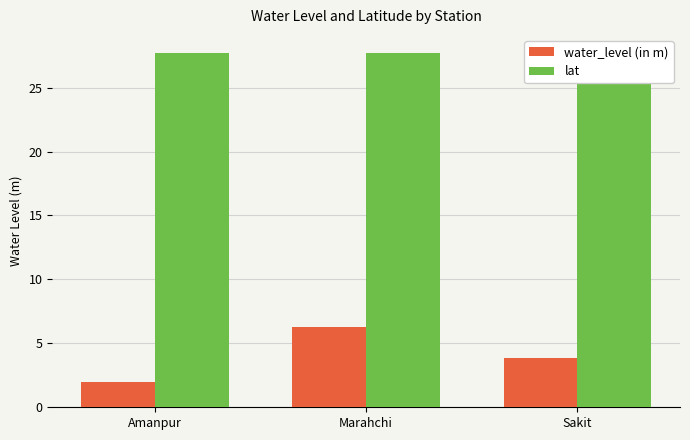

Is the value of water_level (in m) at Marahchi greater than the value of lat at Sakit?

No